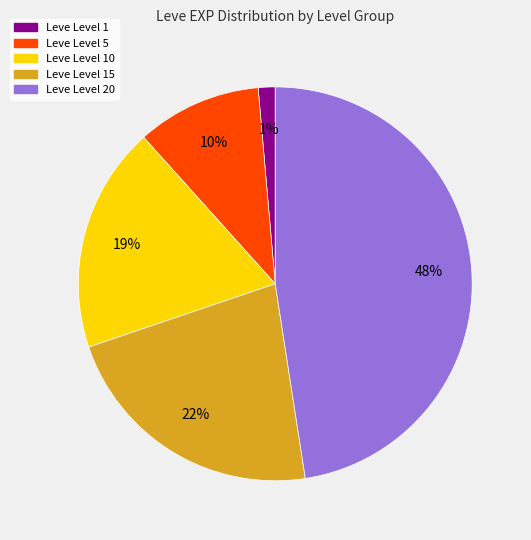

How many slices are in this pie chart?

5